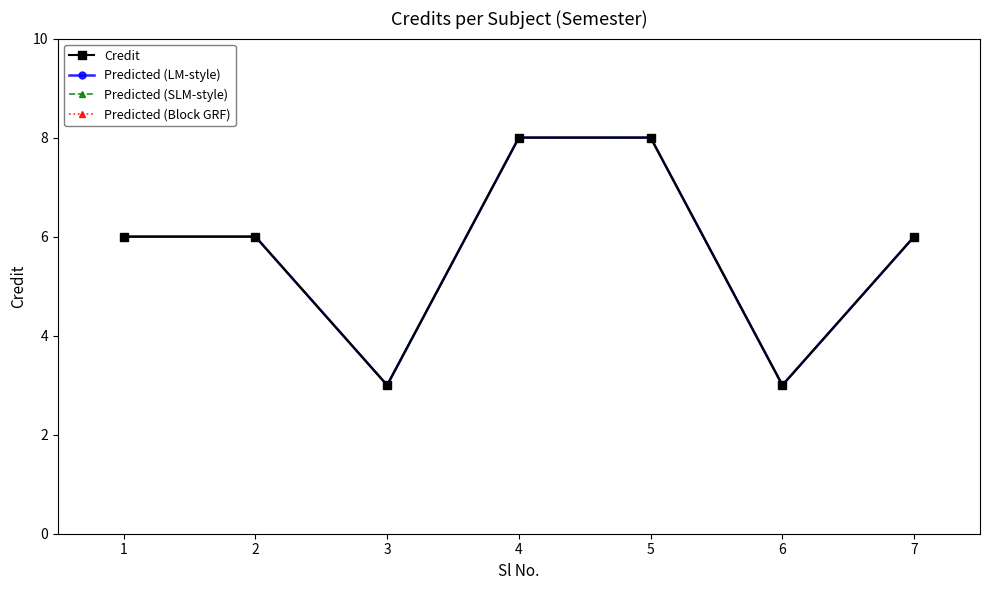

What is the maximum value shown in the chart?

8